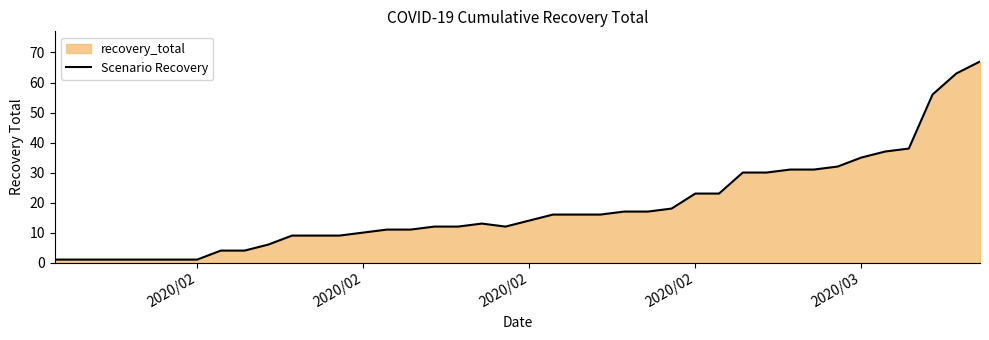

Does the chart display data point markers on the line(s)?

No